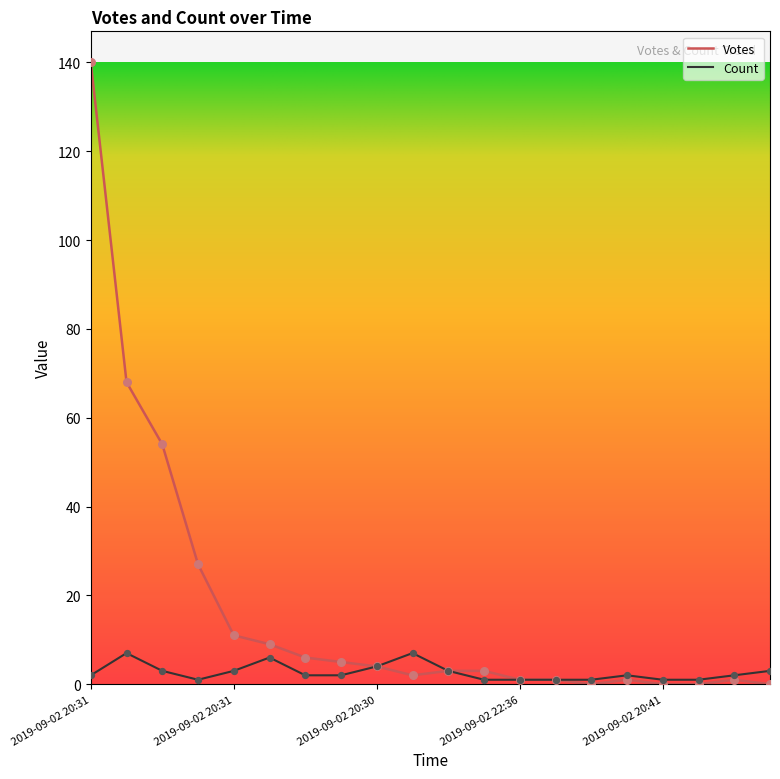

At how many categories does at least one series exceed 64?

2